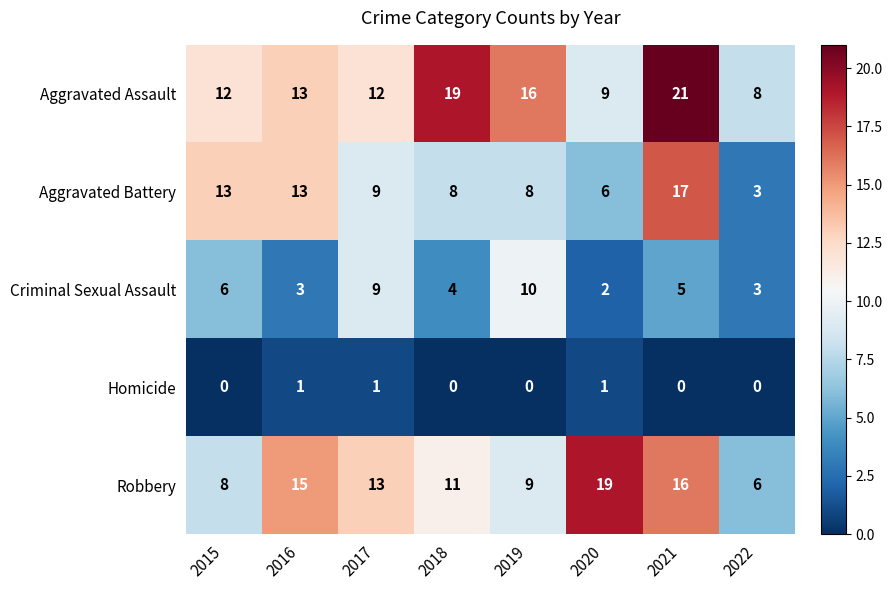

Count the Homicide values in the range 0 to 1.

8